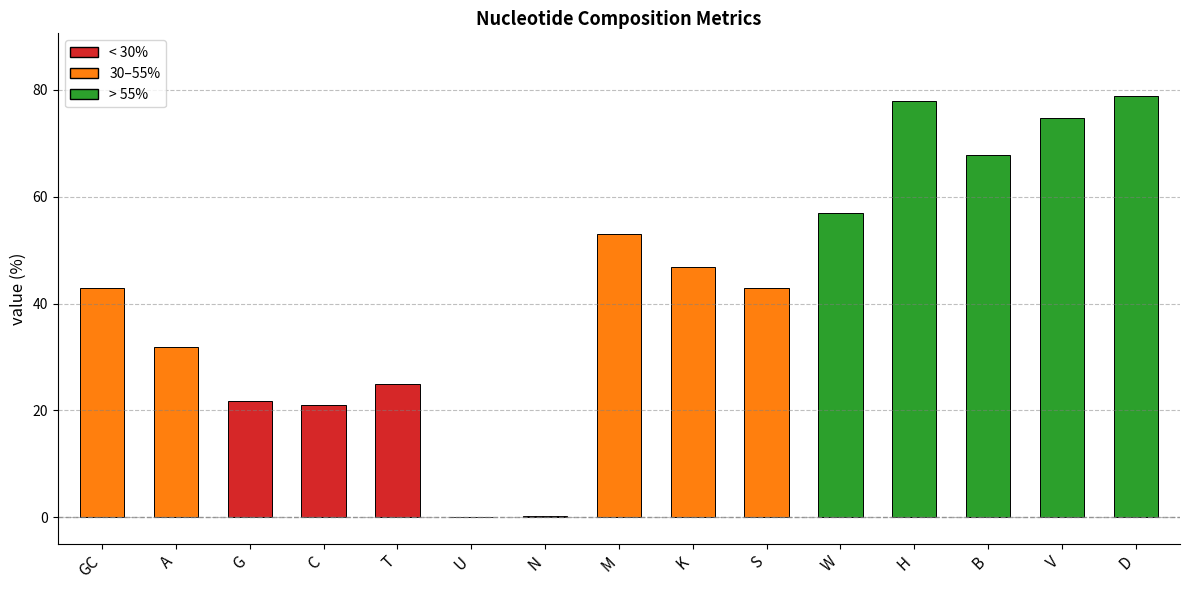

Are the bars grouped side by side (vs. stacked)?

No